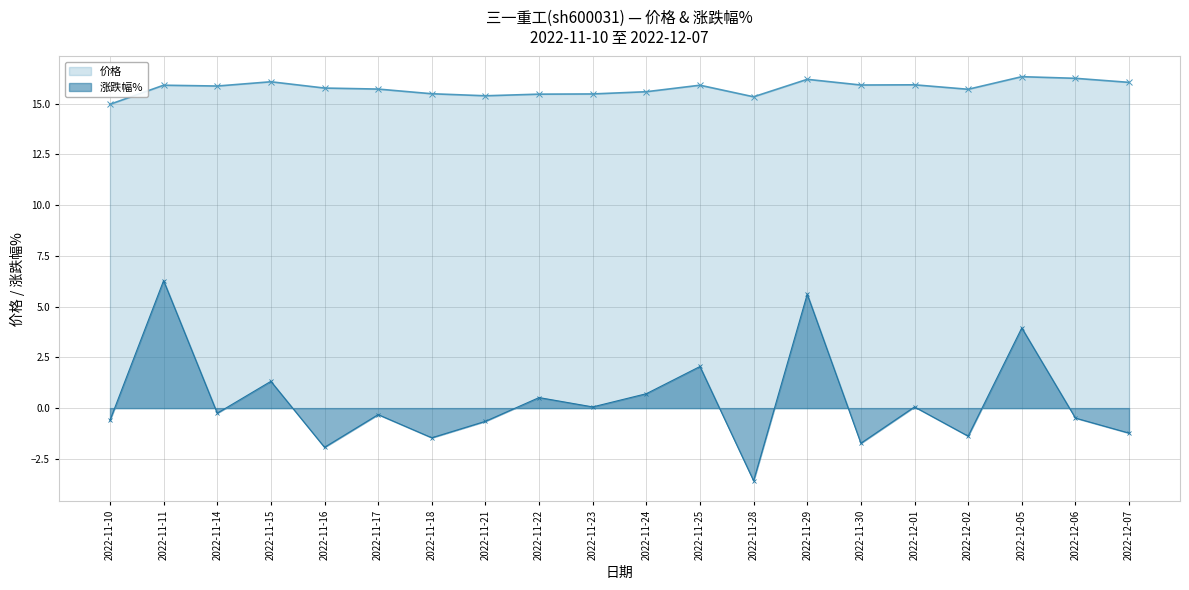

Reading left to right, what are all the values shown in this chart?

价格: 15.0	15.9	15.9	16.1	15.8	15.7	15.5	15.4	15.5	15.5	15.6	15.9	15.3	16.2	15.9	15.9	15.7	16.3	16.2	16.0
涨跌幅%: -0.6	6.3	-0.2	1.3	-1.9	-0.3	-1.5	-0.7	0.5	0.1	0.7	2.0	-3.6	5.6	-1.7	0.1	-1.4	4.0	-0.5	-1.2